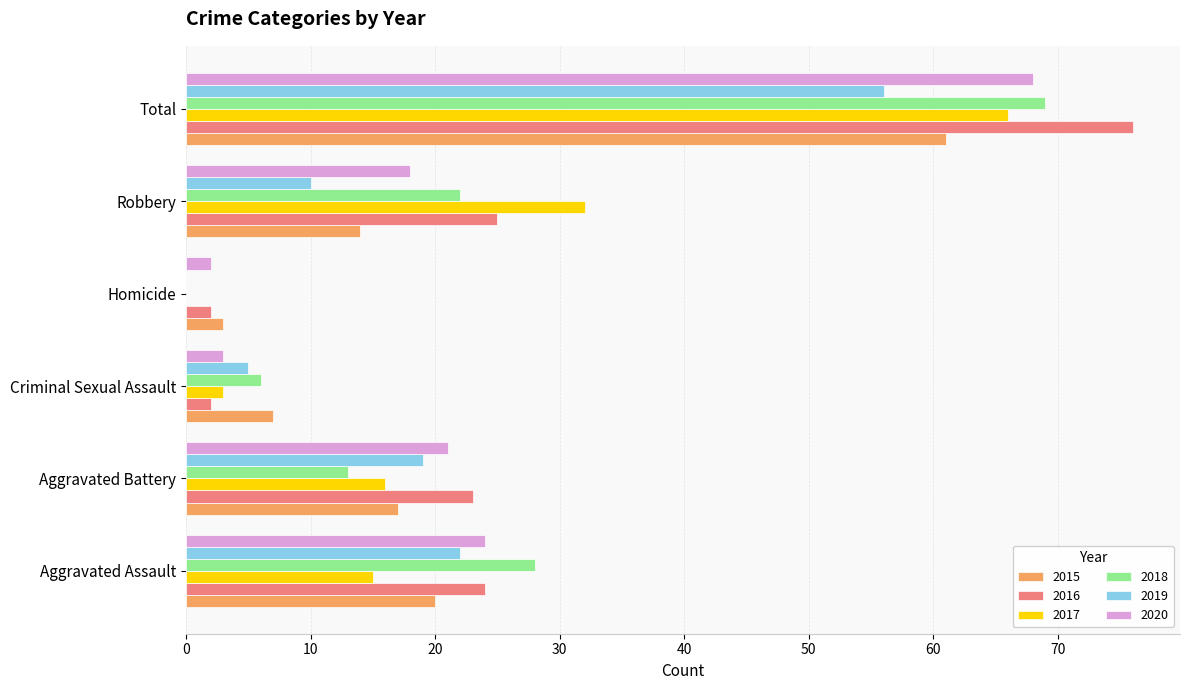

Which category has the highest value across all series?

Total